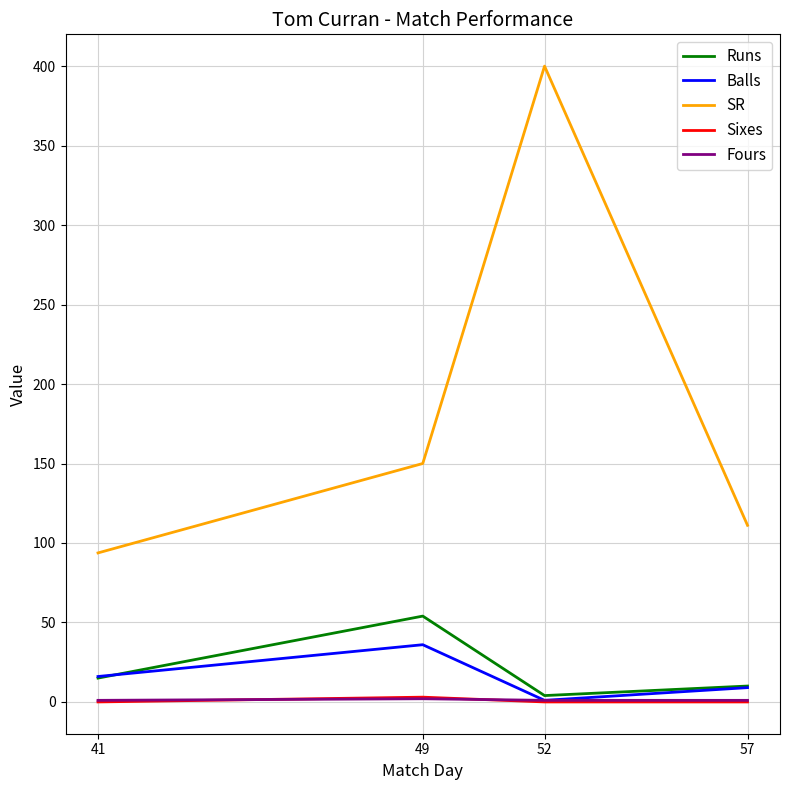

Does the chart display data point markers on the line(s)?

No